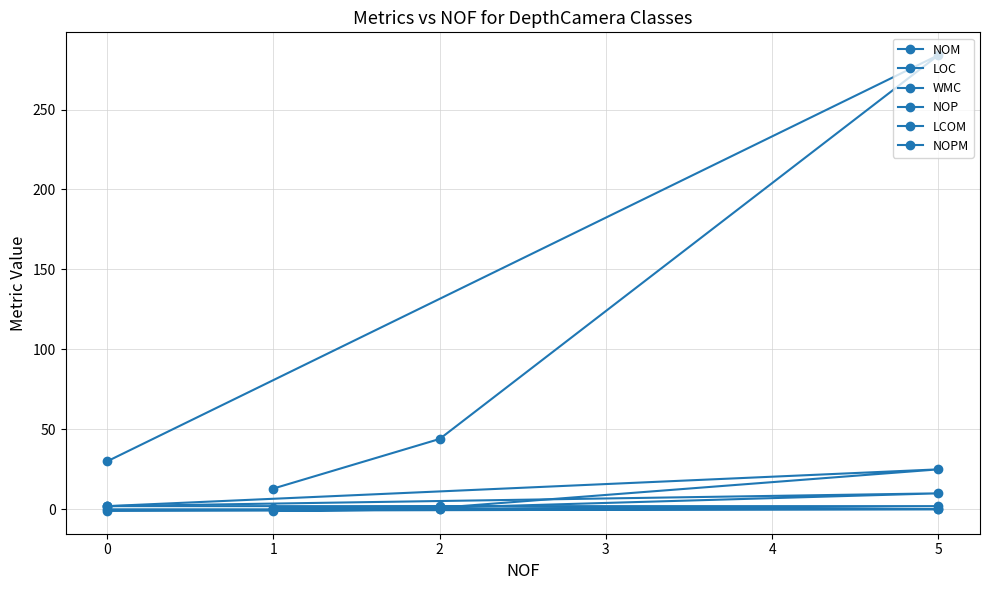

What is the value of the LCOM point at the 1st from the left?

-1.0